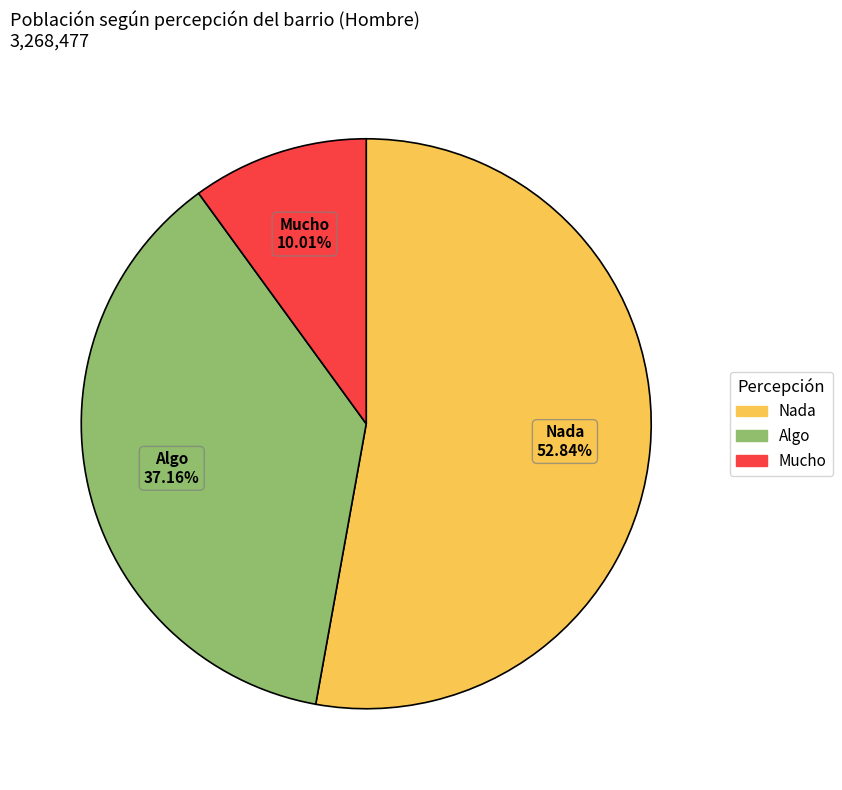

The Mucho slice represents 1% of the pie. True or false?

False